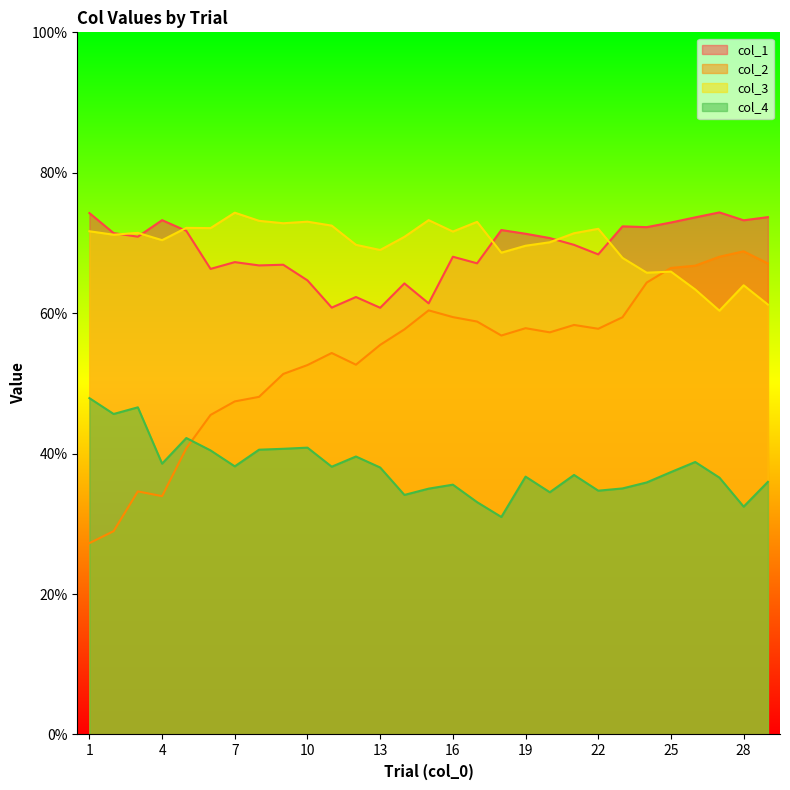

In col_3, how many points are higher than both neighbors (excluding endpoints)?

9